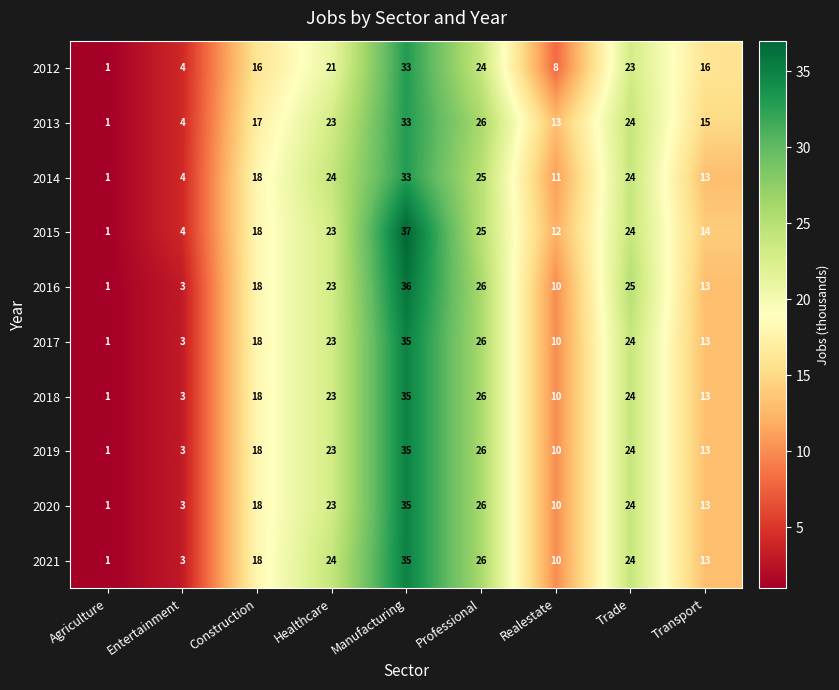

The 2018 series shows 13 at Transport. True or false?

True